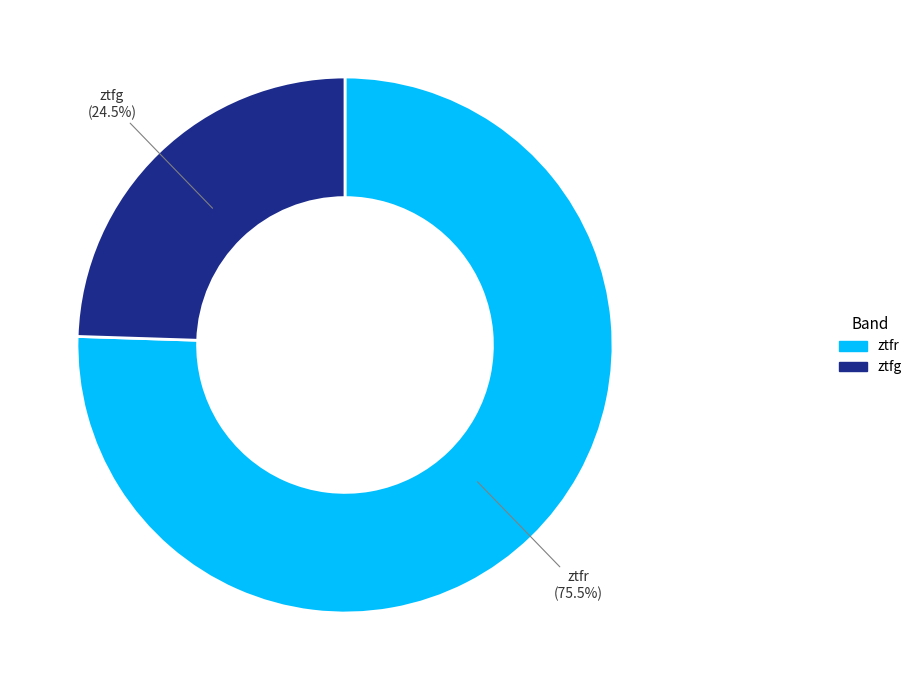

How much of the chart is everything except ztfg?

75.5%